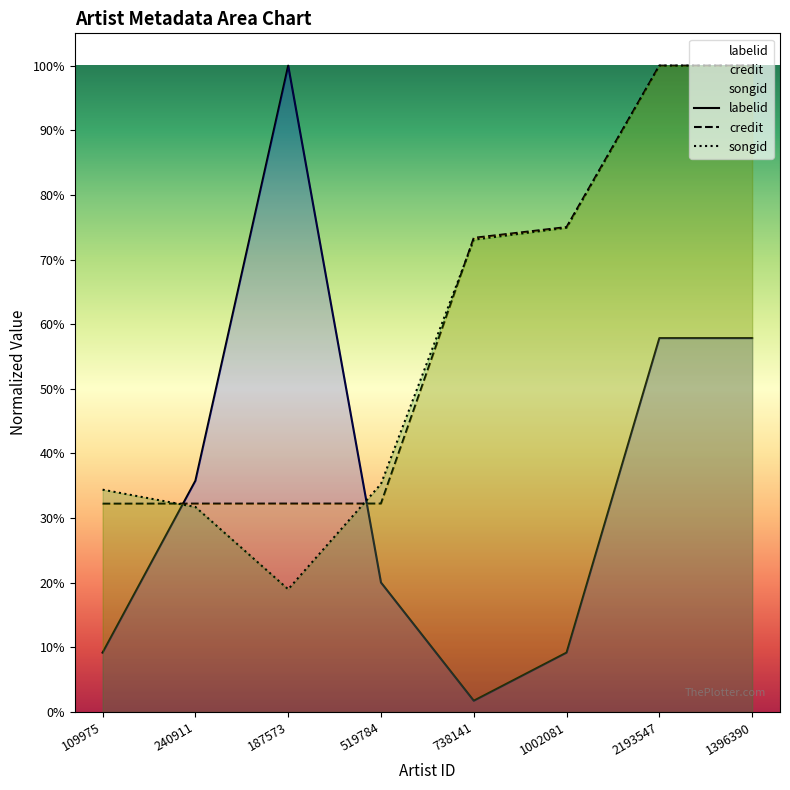

Rank the categories by credit value from highest to lowest.

2193547, 1396390, 1002081, 738141, 519784, 187573, 240911, 109975